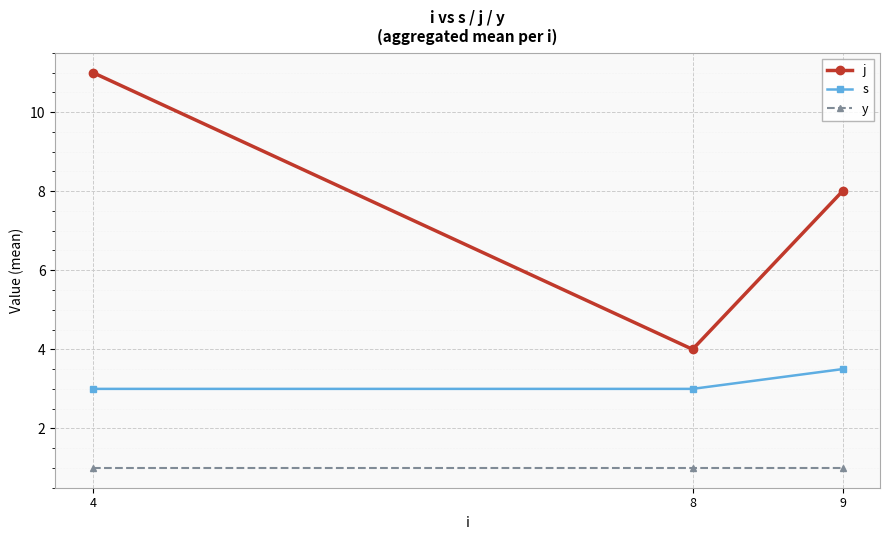

What is the value of the y point at the 3rd from the left?

1.0